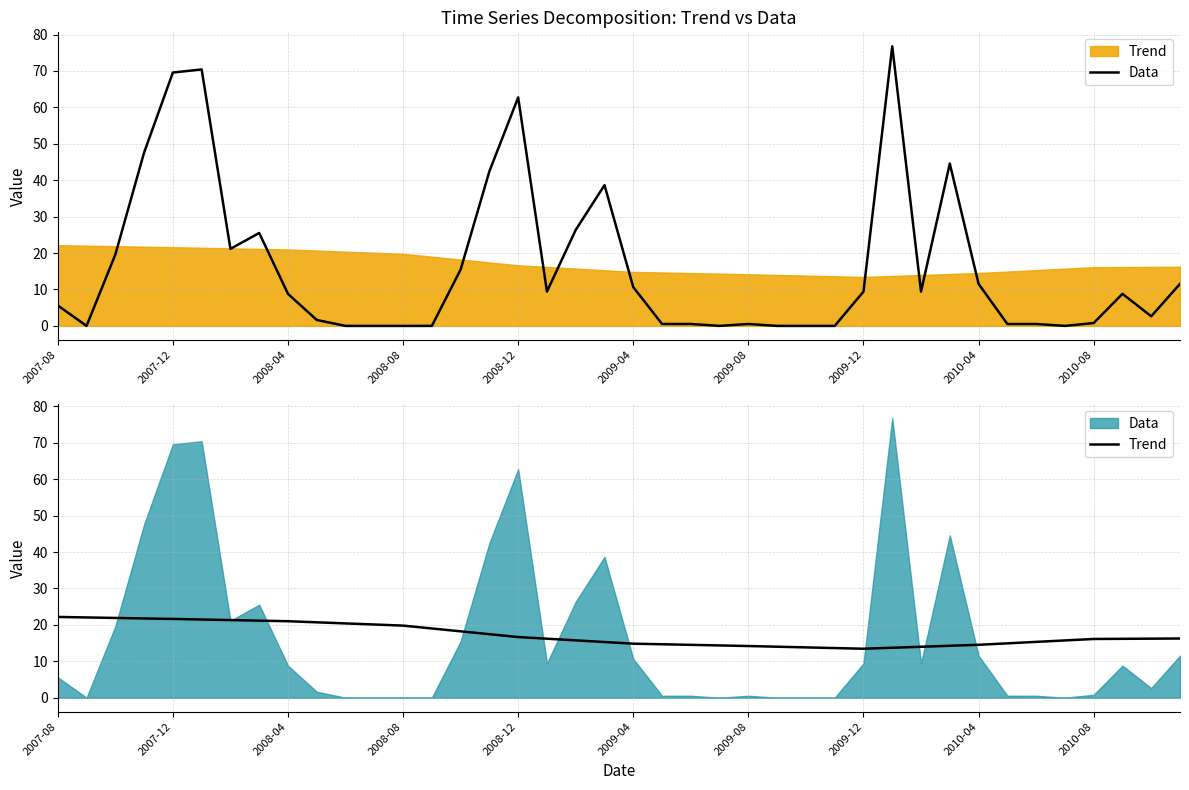

Does the chart have visible grid lines?

Yes